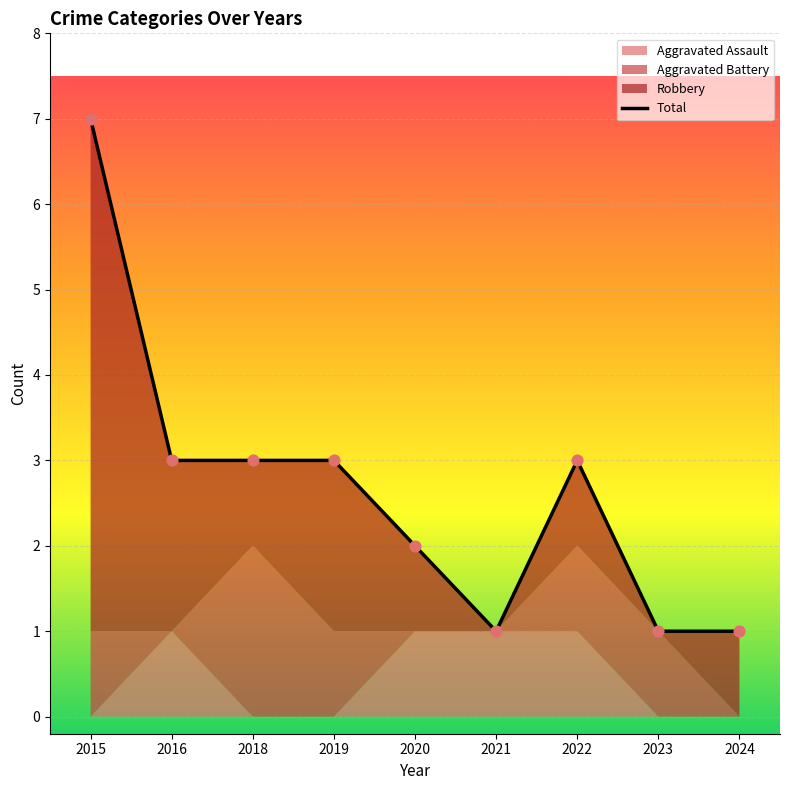

What is the ratio of the value at 2019 to the value at 2018?

1.0